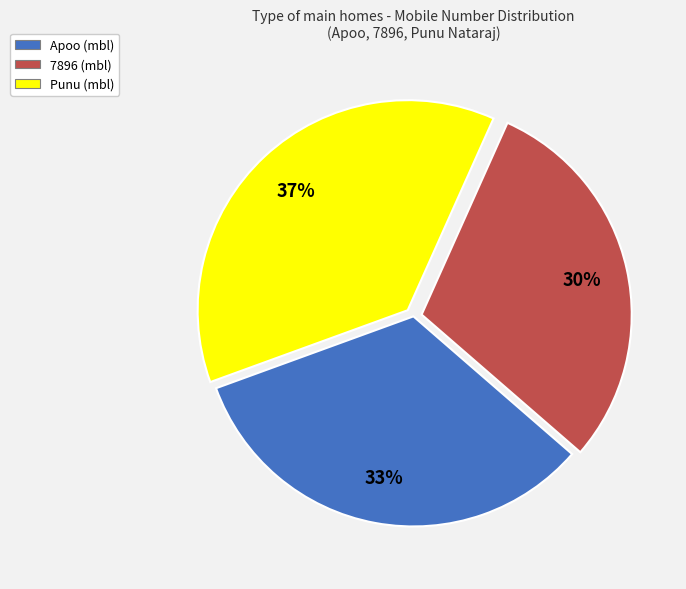

Is it true that Apoo is 18% of the pie?

False